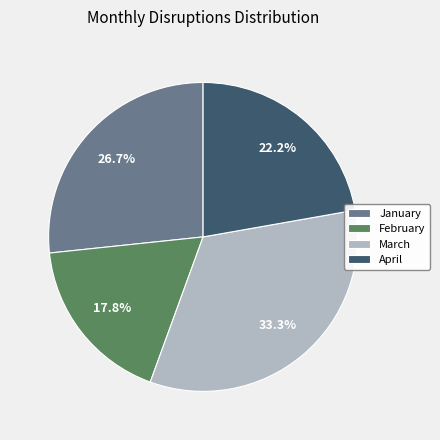

Count the number of slices in the pie.

4